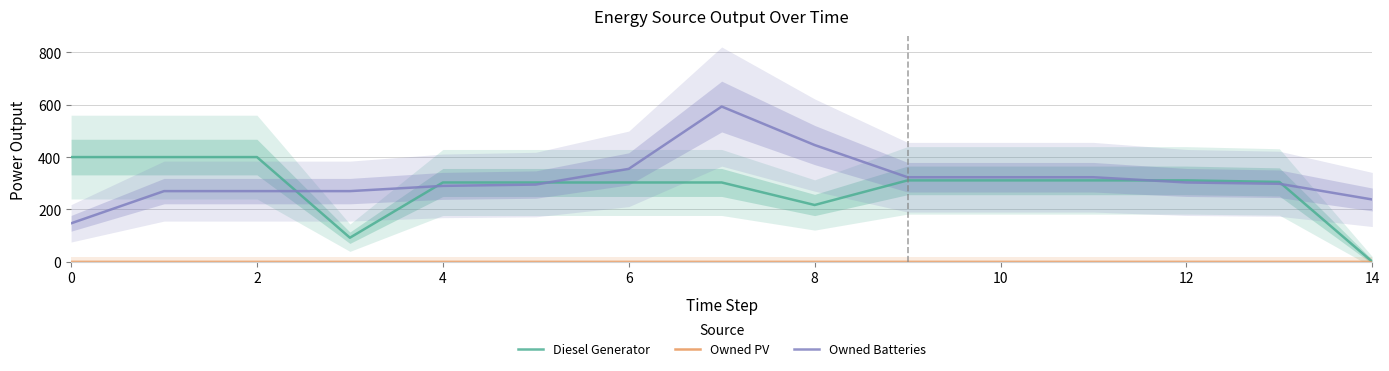

How many categories are shown in the chart?

15